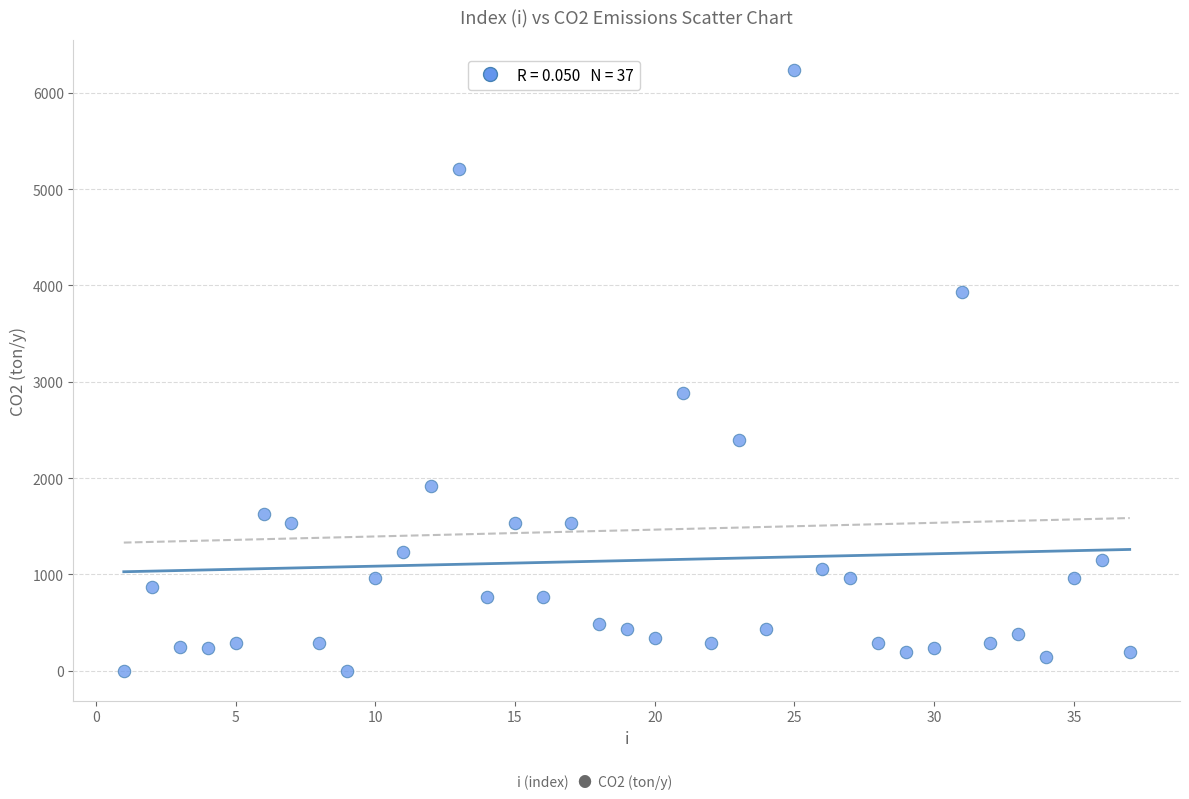

What Y value in the scatter plot is closest to 3118?

2878.6